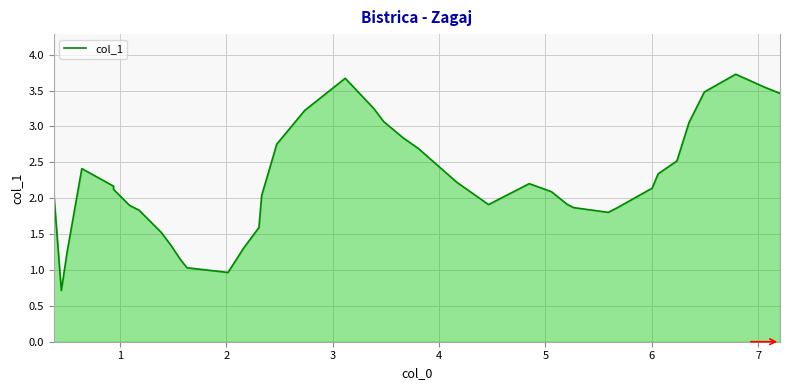

What is the greatest value displayed?

3.7